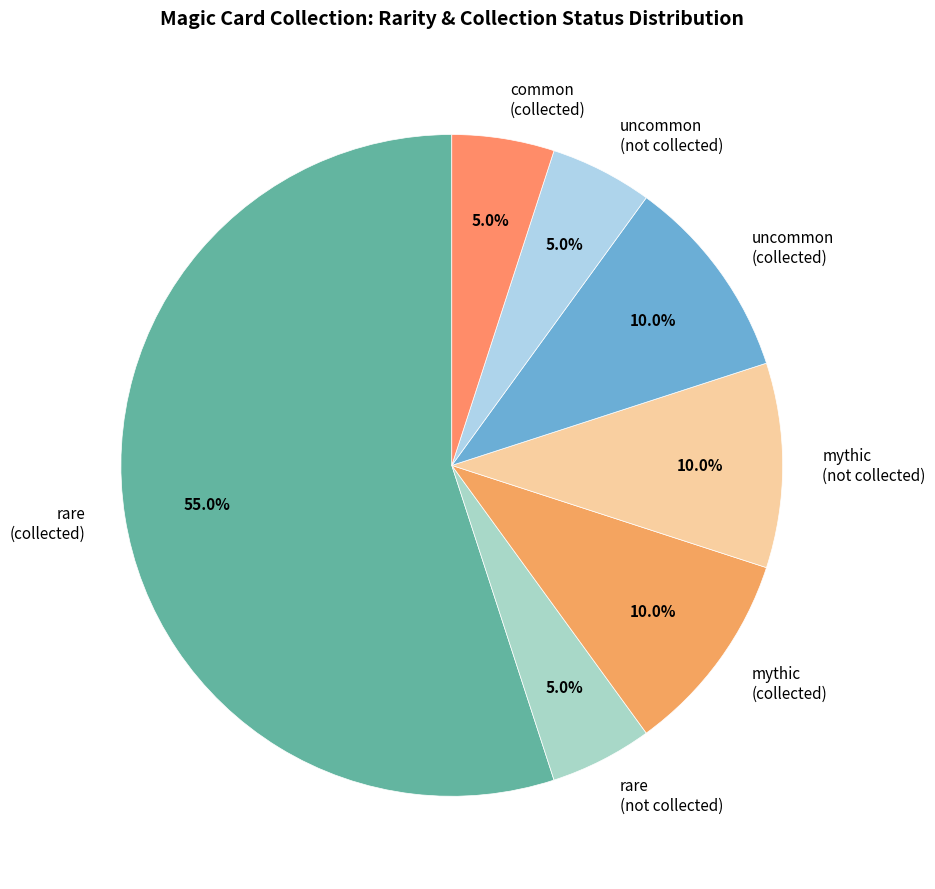

Does any single category account for the majority?

Yes